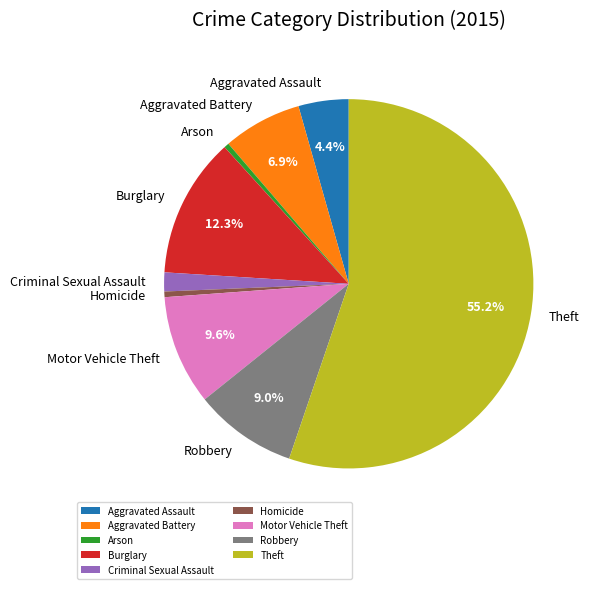

To the nearest percent, what is the difference between the largest and smallest slice percentages?

55%